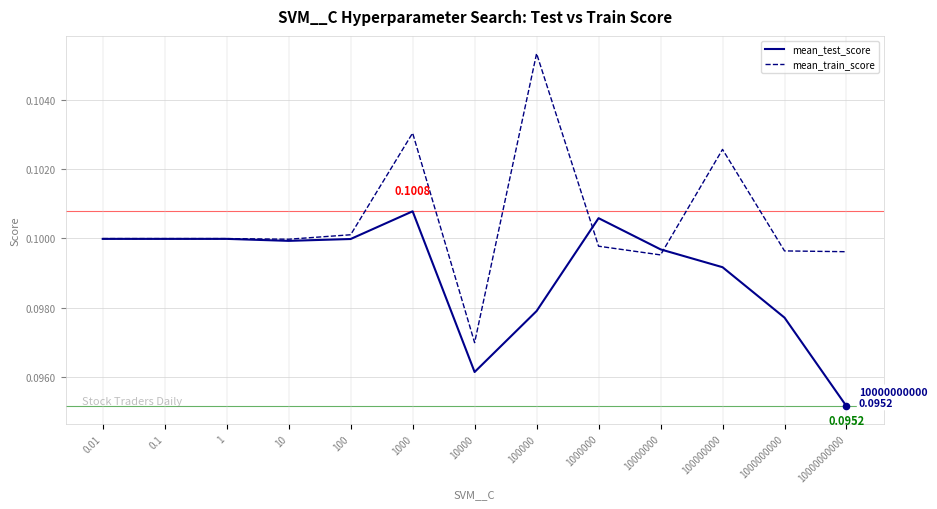

Which series has the largest total across all categories?

mean_train_score